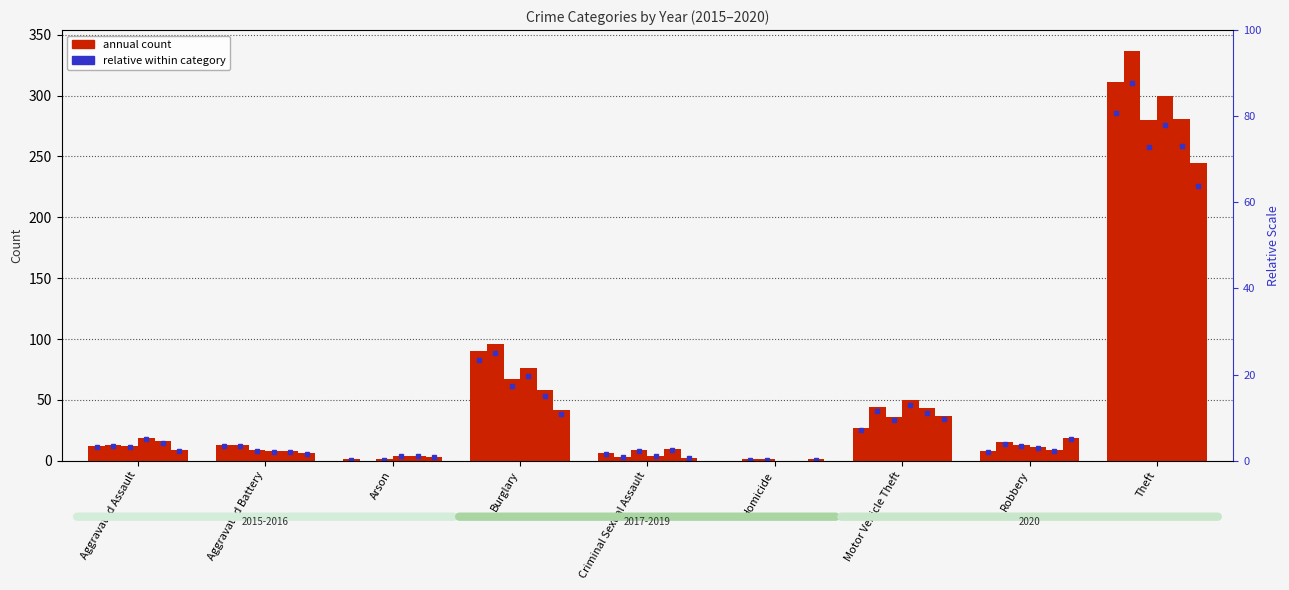

At which category is the sum across all series the highest?

Theft